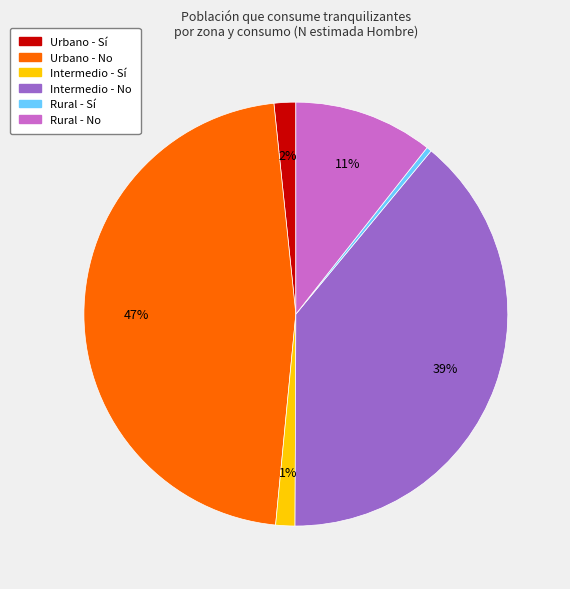

Which category has the biggest portion of the pie?

Urbano - No